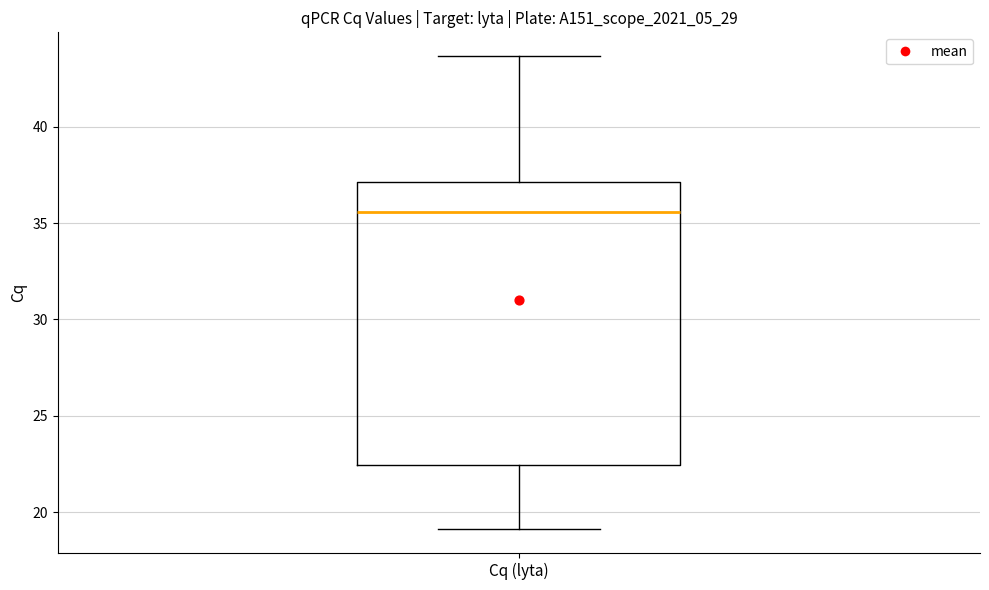

Transcribe this box plot: give where the median line is, the range the box spans, and where the two whiskers end, as read against the y-axis. The values are not printed on the chart, so give them approximately, as read against the axis.

median 35.5, box 22.5 to 37.0, whiskers 19.0 to 43.5